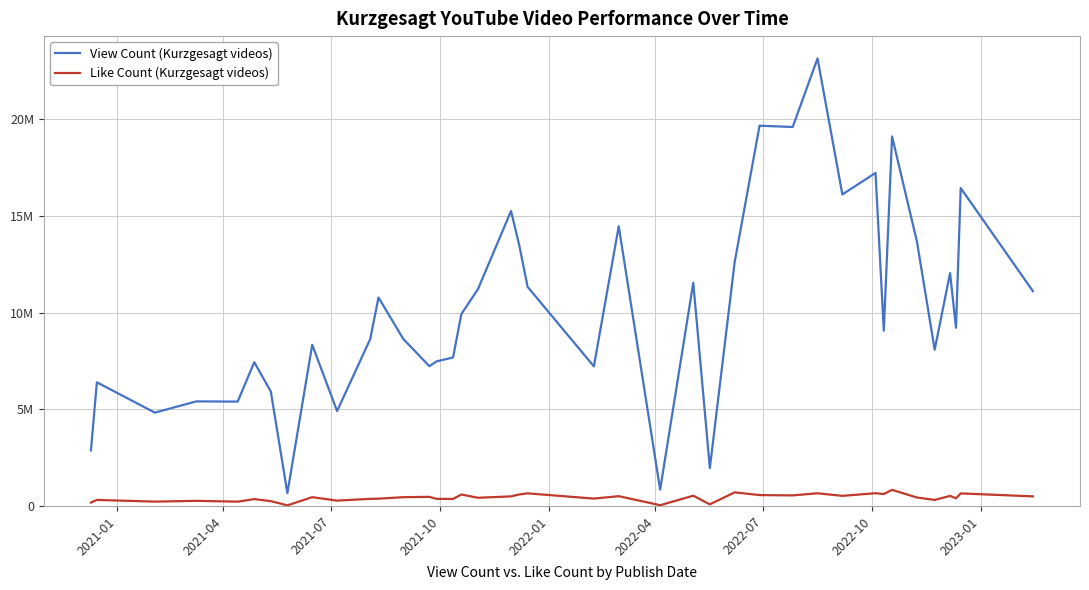

True or false: View Count (Kurzgesagt videos) and Like Count (Kurzgesagt videos) intersect in this chart.

False